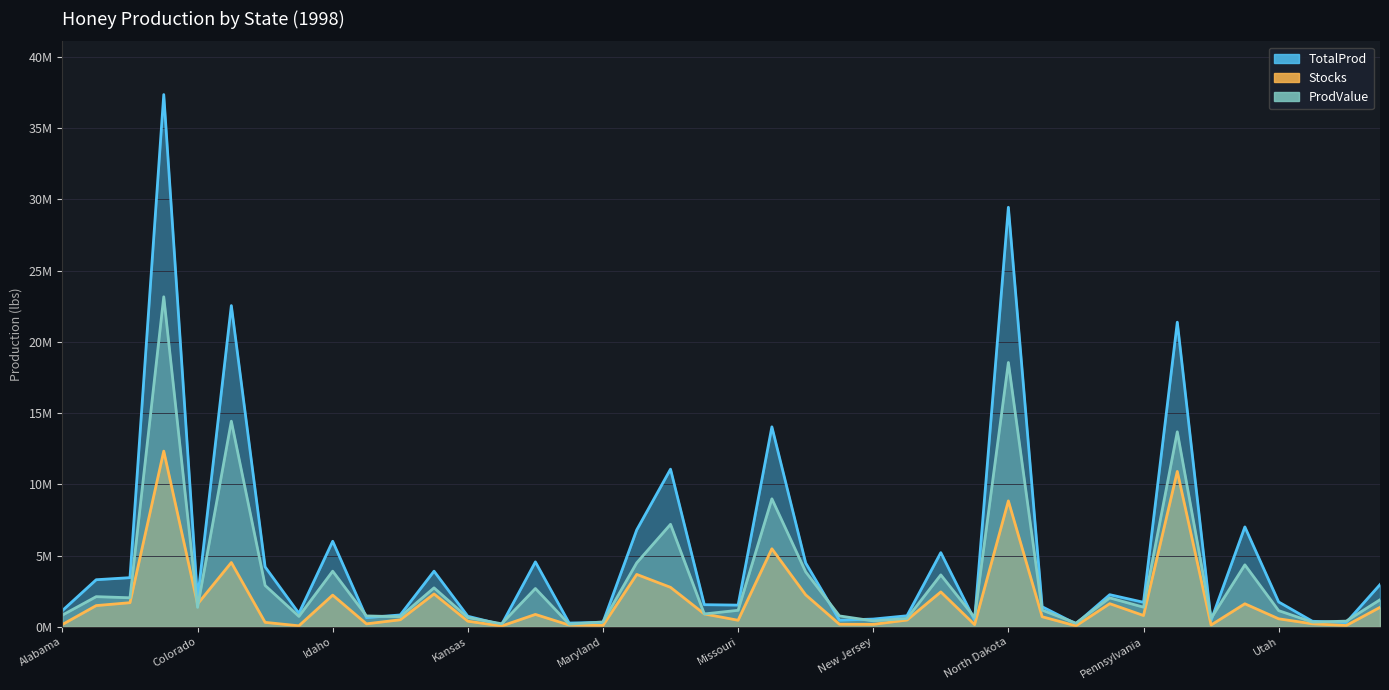

Reading left to right, list all the values displayed in this chart.

TotalProd: Alabama=1136000	Arizona=3300000	Arkansas=3445000	California=37350000	Colorado=1944000	Florida=22540000	Georgia=4200000	Hawaii=944000	Idaho=6000000	Illinois=639000	Indiana=828000	Iowa=3900000	Kansas=736000	Kentucky=150000	Louisiana=4551000	Maine=260000	Maryland=308000	Michigan=6800000	Minnesota=11060000	Mississippi=1548000	Missouri=1518000	Montana=14030000	Nebraska=4480000	Nevada=460000	New Jersey=539000	New Mexico=770000	New York=5200000	North Carolina=472000	North Dakota=29440000	Ohio=1404000	Oklahoma=204000	Oregon=2250000	Pennsylvania=1716000	South Dakota=21375000	Tennessee=448000	Texas=7007000	Utah=1740000	Vermont=384000	Virginia=296000	Washington=2958000
Stocks: Alabama=159000	Arizona=1485000	Arkansas=1688000	California=12326000	Colorado=1594000	Florida=4508000	Georgia=307000	Hawaii=66000	Idaho=2220000	Illinois=204000	Indiana=489000	Iowa=2301000	Kansas=390000	Kentucky=51000	Louisiana=865000	Maine=117000	Maryland=92000	Michigan=3672000	Minnesota=2765000	Mississippi=898000	Missouri=455000	Montana=5472000	Nebraska=2240000	Nevada=175000	New Jersey=167000	New Mexico=470000	New York=2444000	North Carolina=151000	North Dakota=8832000	Ohio=702000	Oklahoma=63000	Oregon=1620000	Pennsylvania=789000	South Dakota=10901000	Tennessee=121000	Texas=1612000	Utah=557000	Vermont=207000	Virginia=86000	Washington=1361000
ProdValue: Alabama=818000	Arizona=2112000	Arkansas=2033000	California=23157000	Colorado=1361000	Florida=14426000	Georgia=2898000	Hawaii=727000	Idaho=3900000	Illinois=760000	Indiana=704000	Iowa=2730000	Kansas=640000	Kentucky=210000	Louisiana=2685000	Maine=179000	Maryland=339000	Michigan=4488000	Minnesota=7189000	Mississippi=898000	Missouri=1154000	Montana=8979000	Nebraska=3853000	Nevada=759000	New Jersey=410000	New Mexico=585000	New York=3640000	North Carolina=651000	North Dakota=18547000	Ohio=1165000	Oklahoma=253000	Oregon=2025000	Pennsylvania=1373000	South Dakota=13680000	Tennessee=591000	Texas=4344000	Utah=1131000	Vermont=326000	Virginia=394000	Washington=1893000